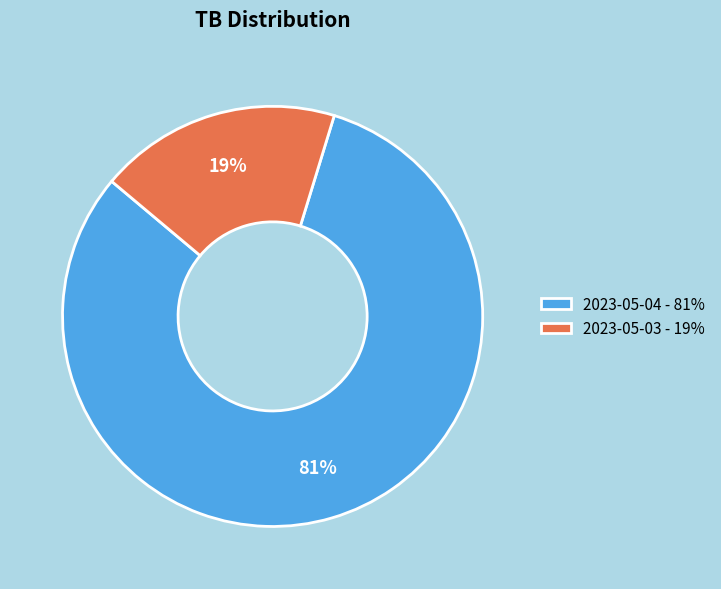

To the nearest percent, what is the combined percentage of 2023-05-04 - 81% and 2023-05-03 - 19%?

100%